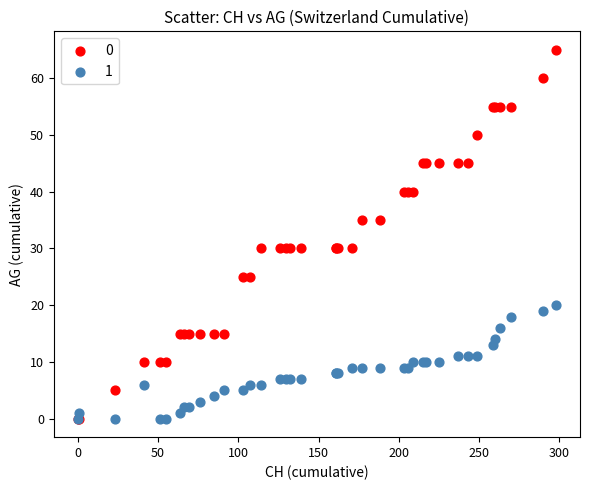

What are all the series names shown in the legend?

0, 1